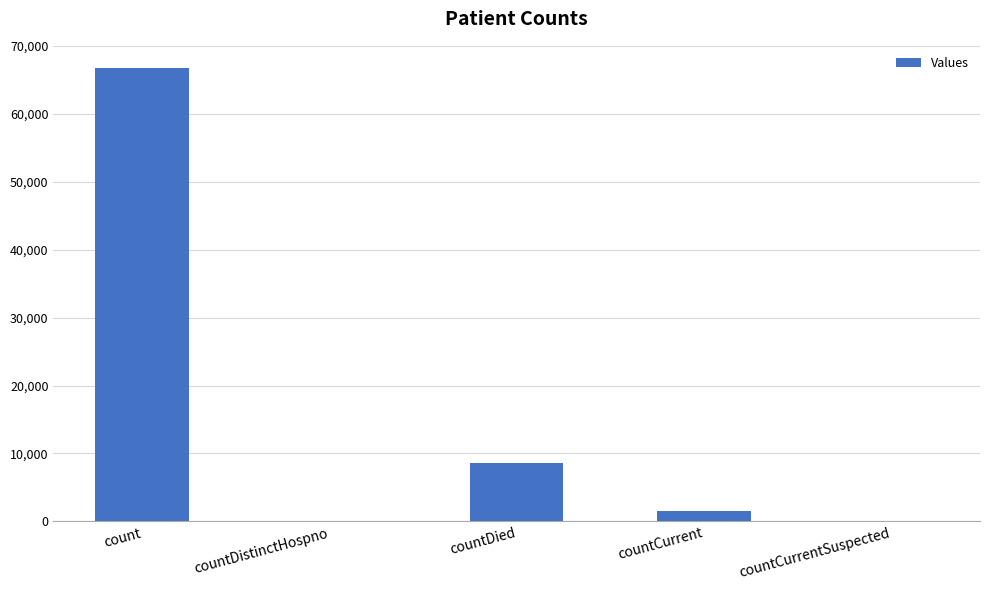

What is the maximum value shown in the chart?

66673